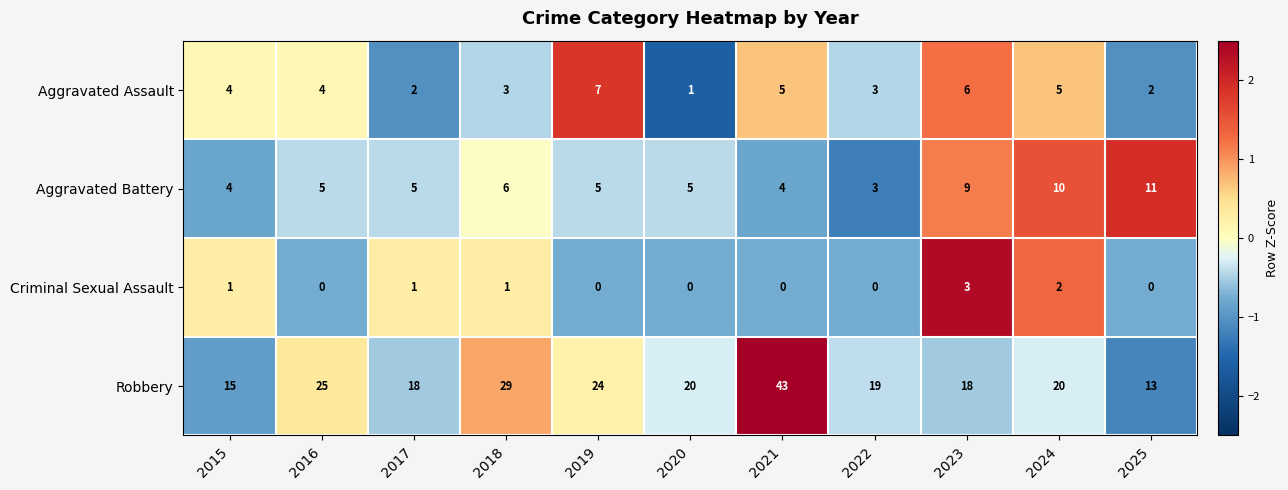

Count the number of data series in this chart.

4